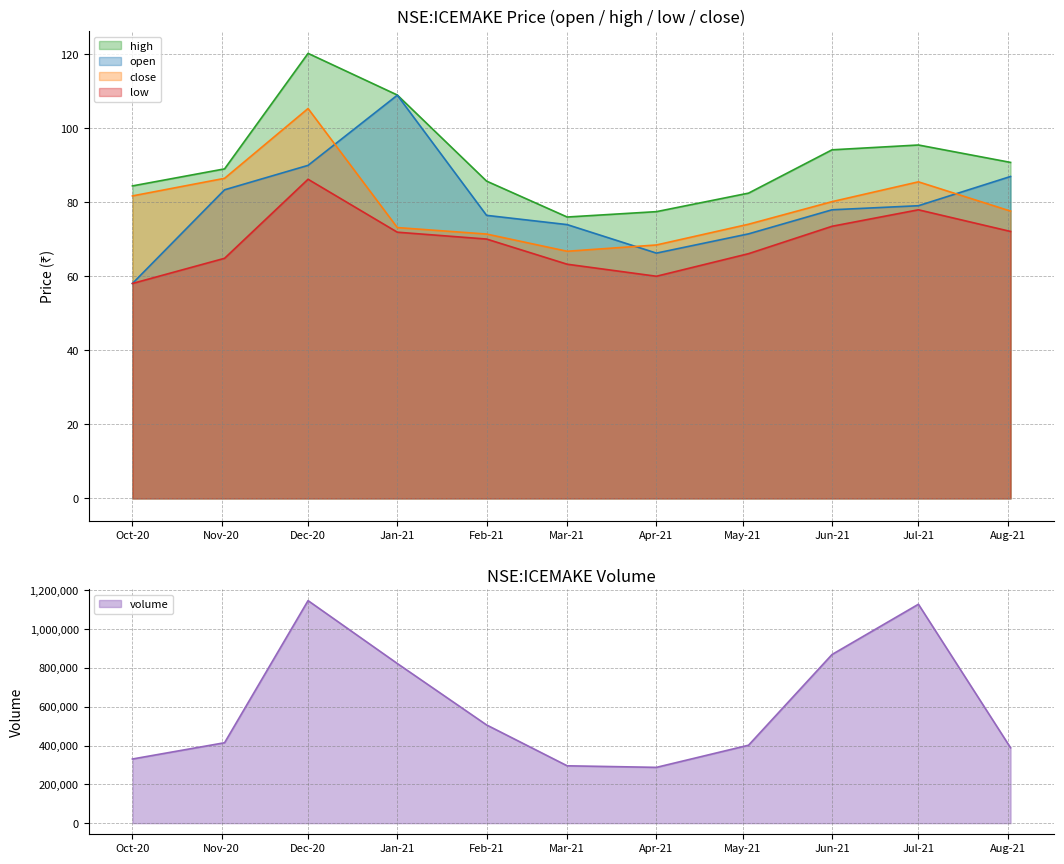

True or false: volume has a value of 388649.0 at 2021-08-02.

True